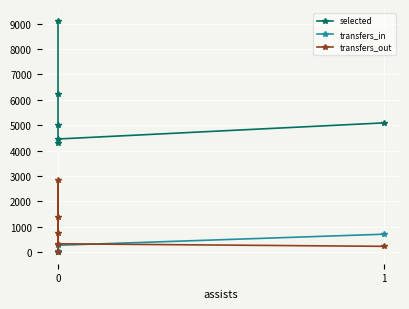

How many values in transfers_in are above zero?

5